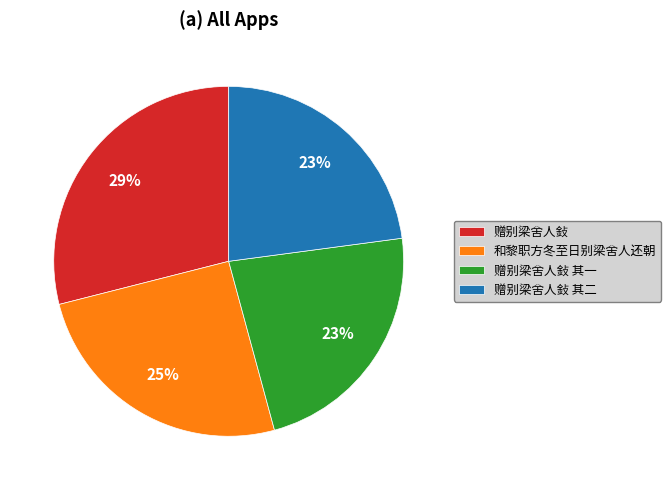

Does 赠别梁舍人鈙 其一 represent more than half of the total?

No